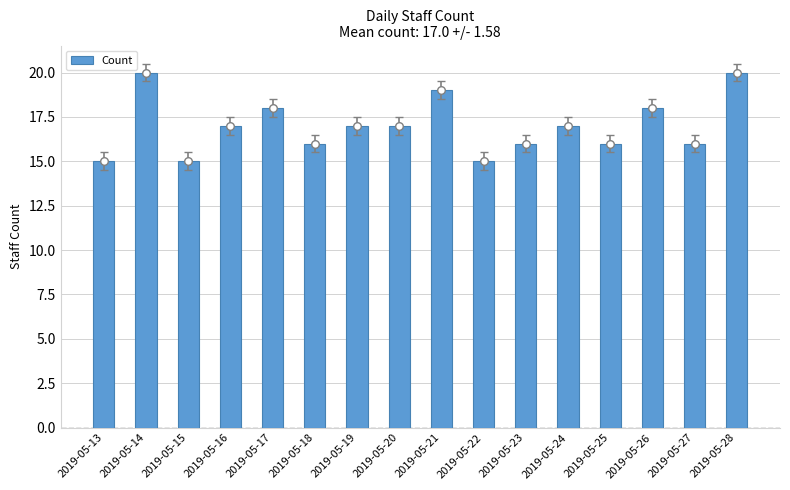

What is the change in value from 2019-05-13 to 2019-05-14?

+5